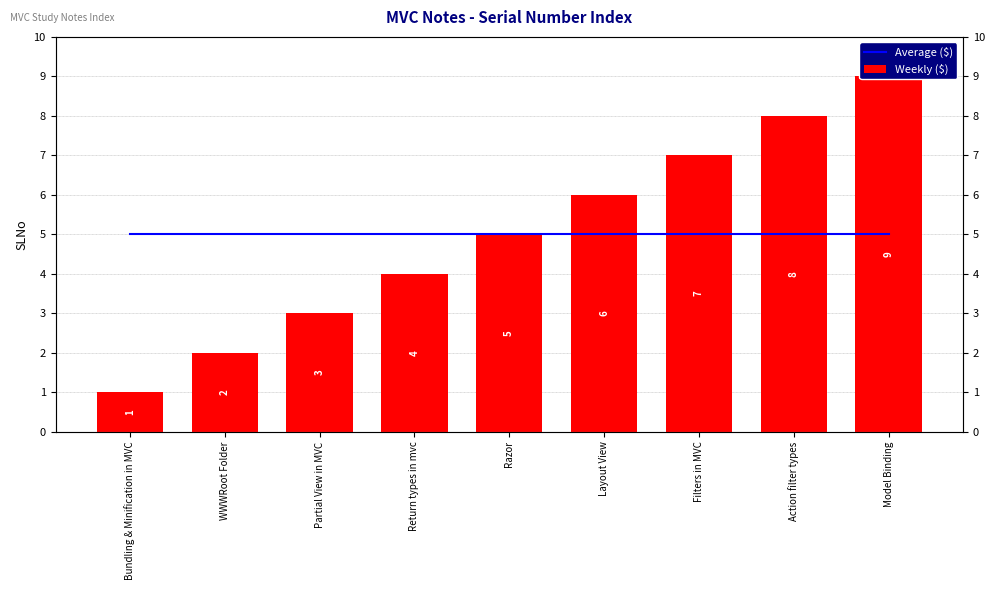

What is the label of the 3rd bar from the right?

Filters in MVC